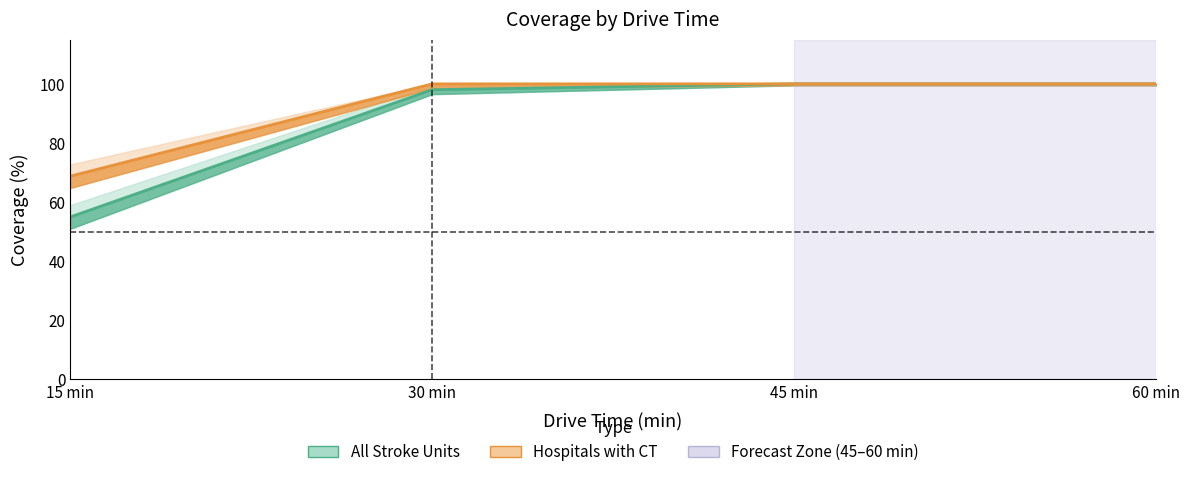

Count the number of categories in the chart.

4